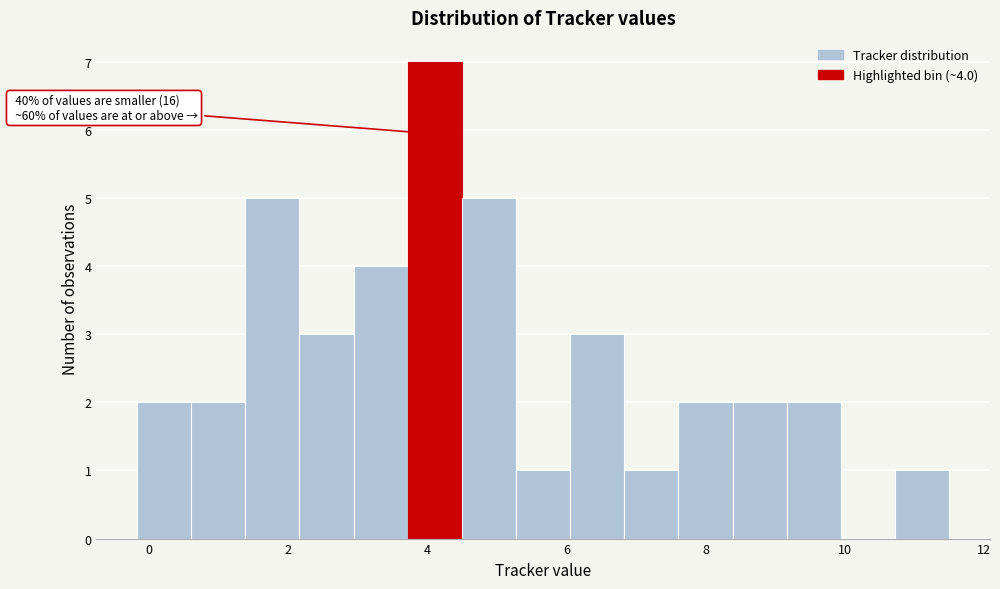

Read against the x-axis, roughly where is the centre of the tallest bar?

4.2